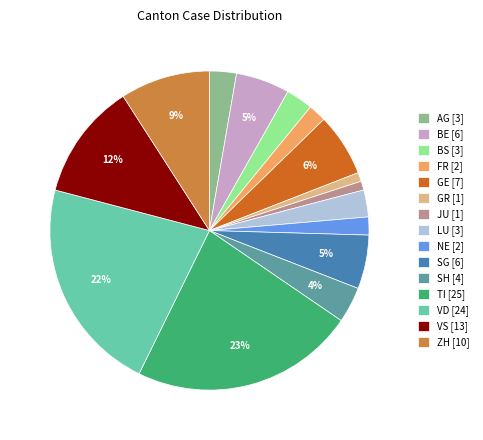

To the nearest percent, what is the difference between the JU [1] and NE [2] slice percentages?

1%